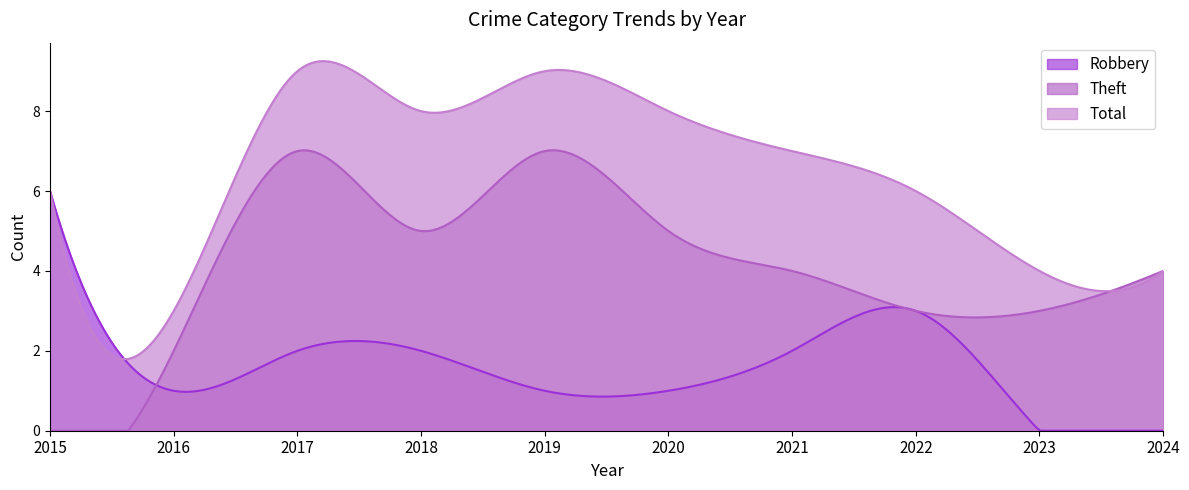

Which series has the largest total across all categories?

Total